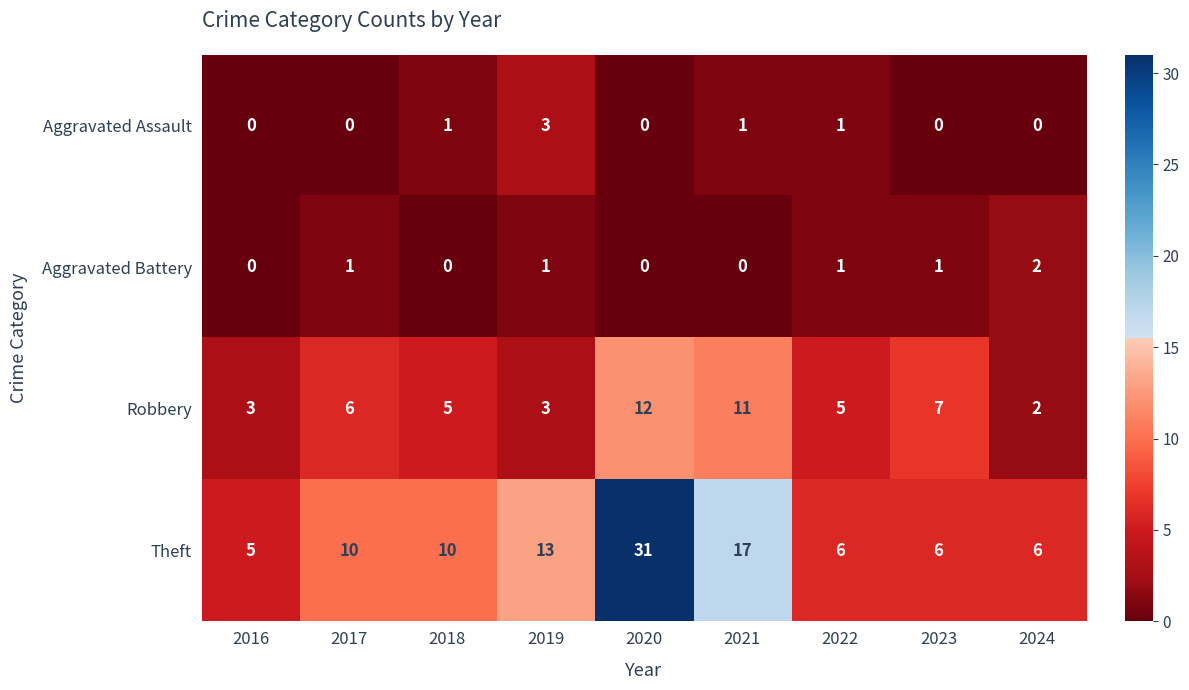

What is the difference between the maximum and second lowest values in the Robbery series?

9